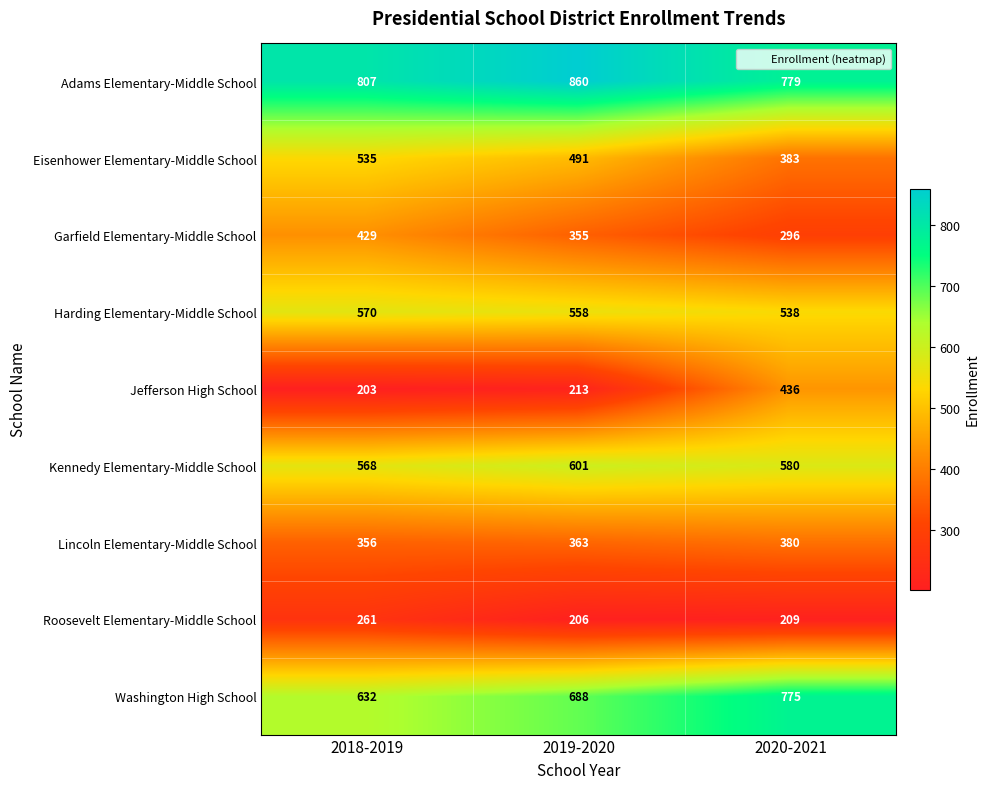

At which category is the sum across all series the highest?

2020-2021